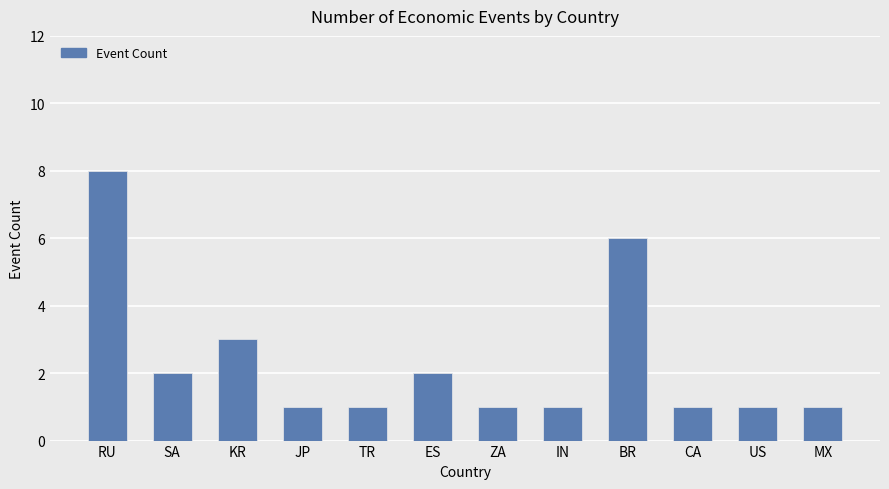

What is the sum of all values?

28